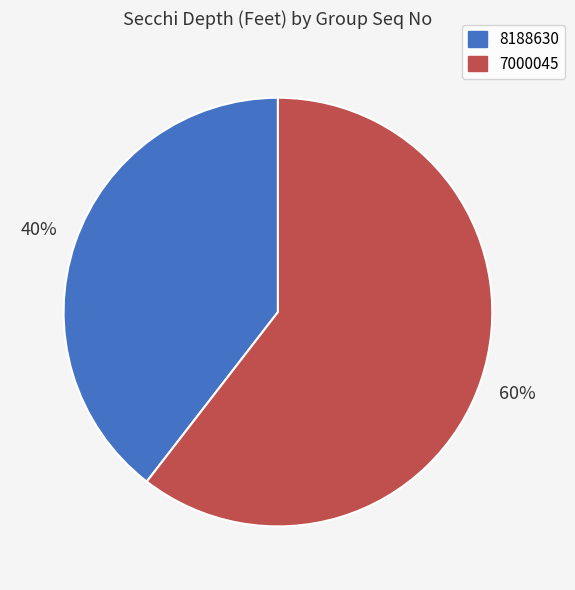

To the nearest percent, what percentage of the pie is 7000045?

60%